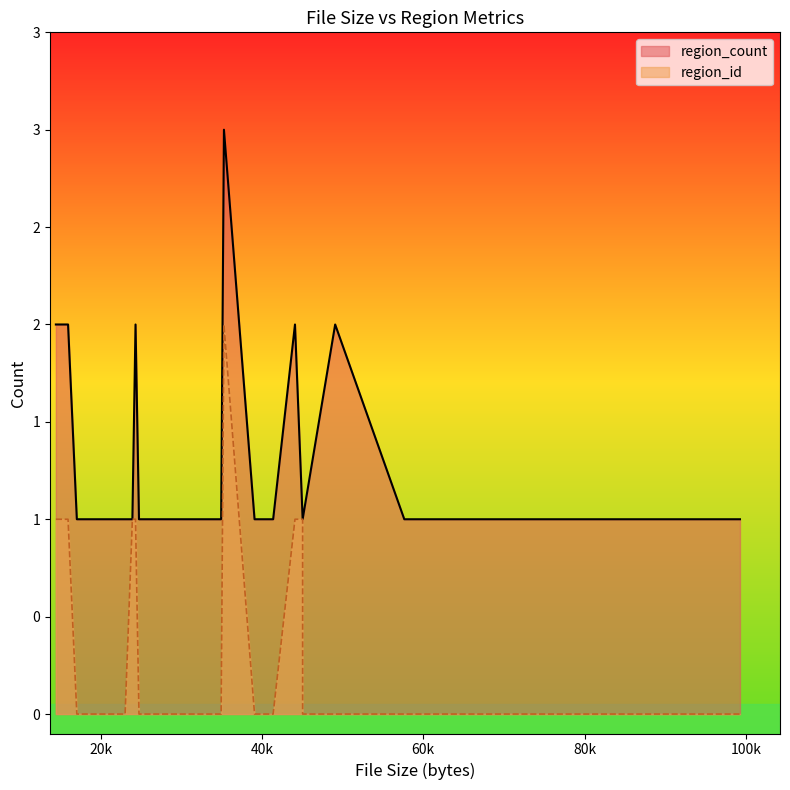

How many lines are shown in the chart?

2